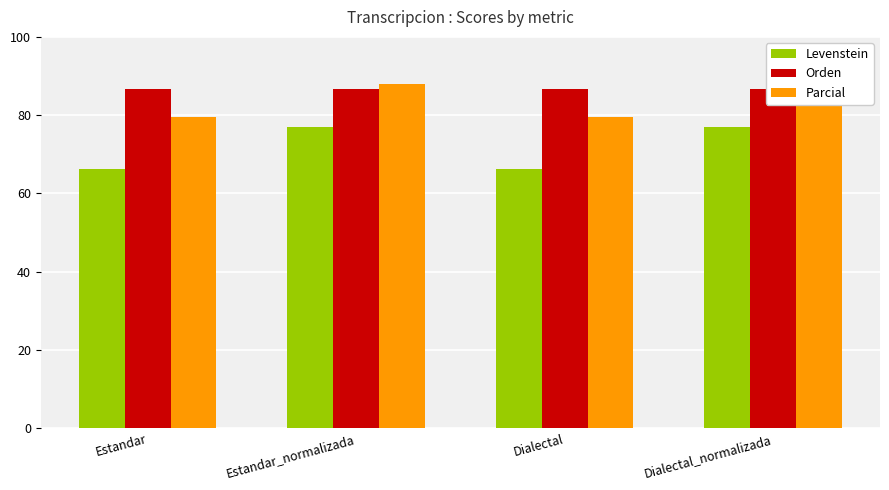

List the series in order of their overall mean, highest first.

Orden, Parcial, Levenstein